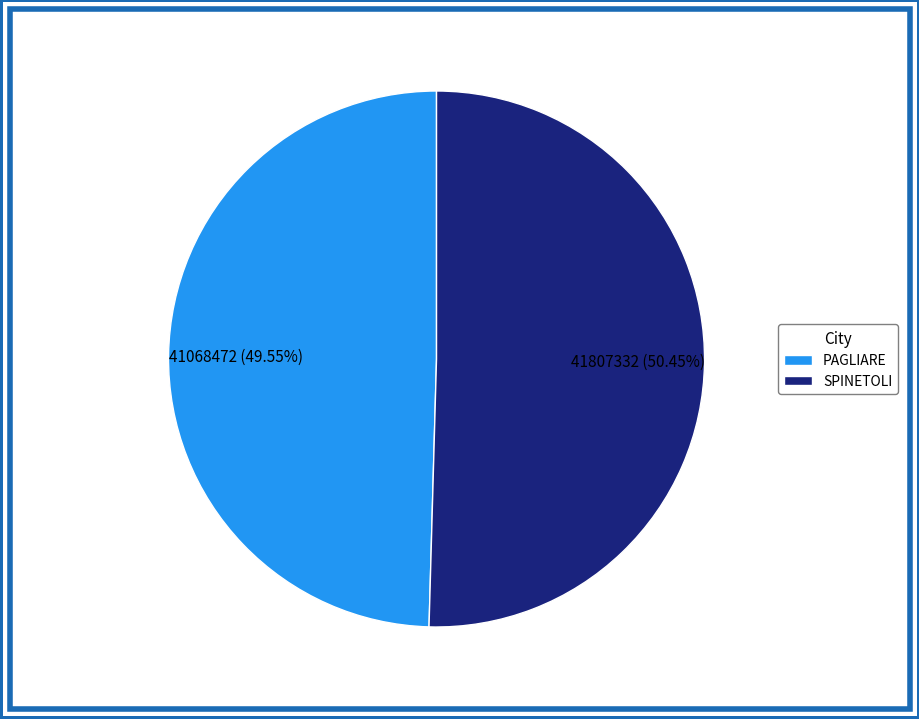

Which category has the smallest portion of the pie?

PAGLIARE